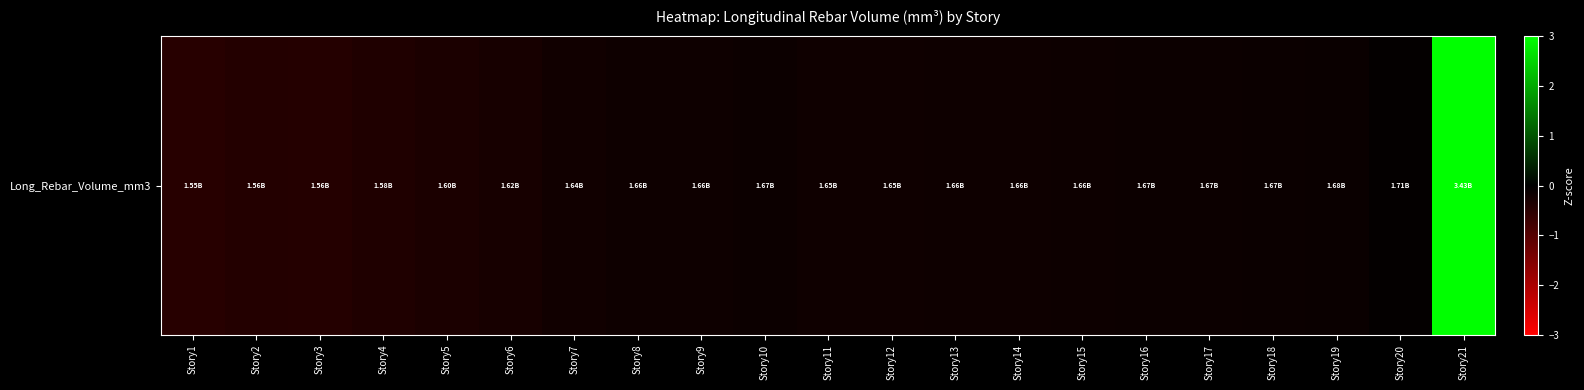

At which category does the chart reach its minimum across all series?

Story1